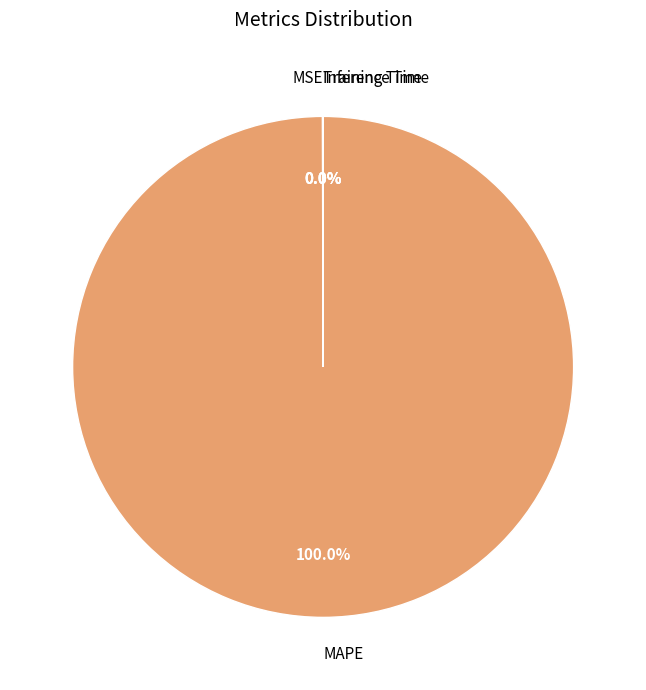

What is the largest slice in the pie chart?

MAPE